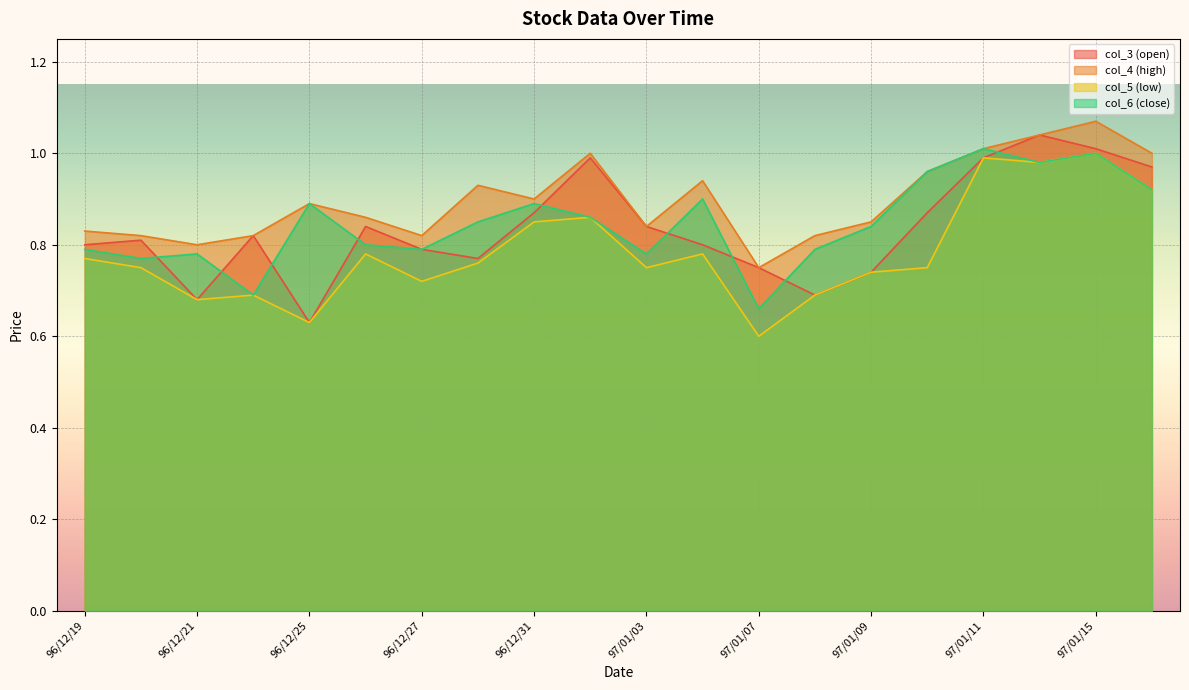

Which series has the widest spread of values?

col_3 (open)